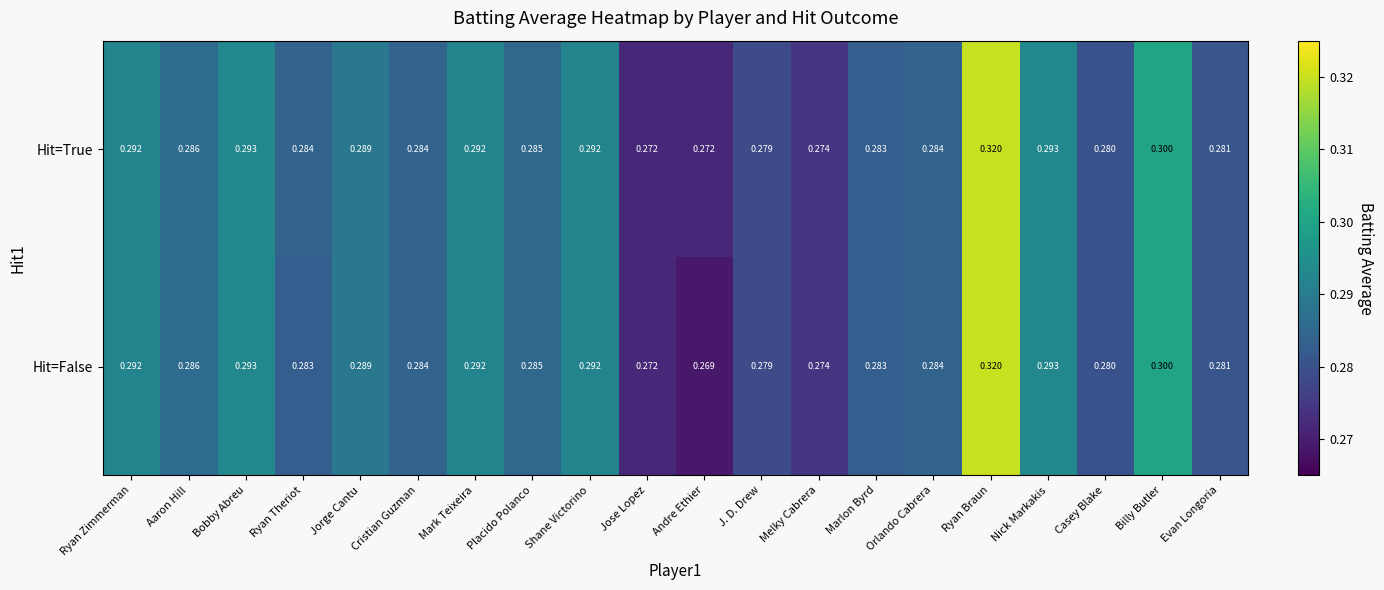

Where is Hit=False nearest to the value 0?

Andre Ethier